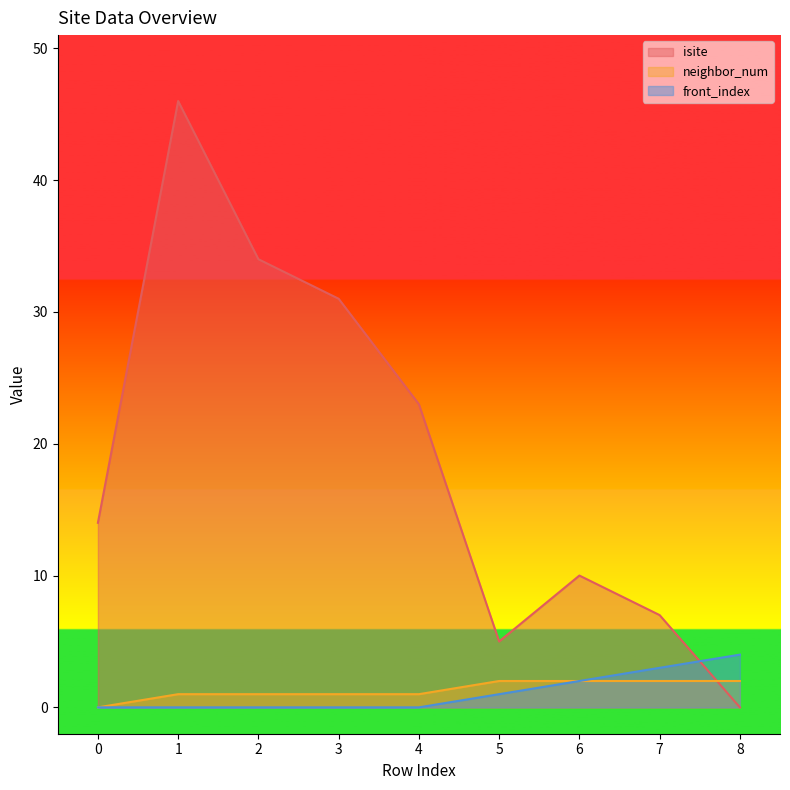

True or false: front_index has a value of 4 at 8.

True